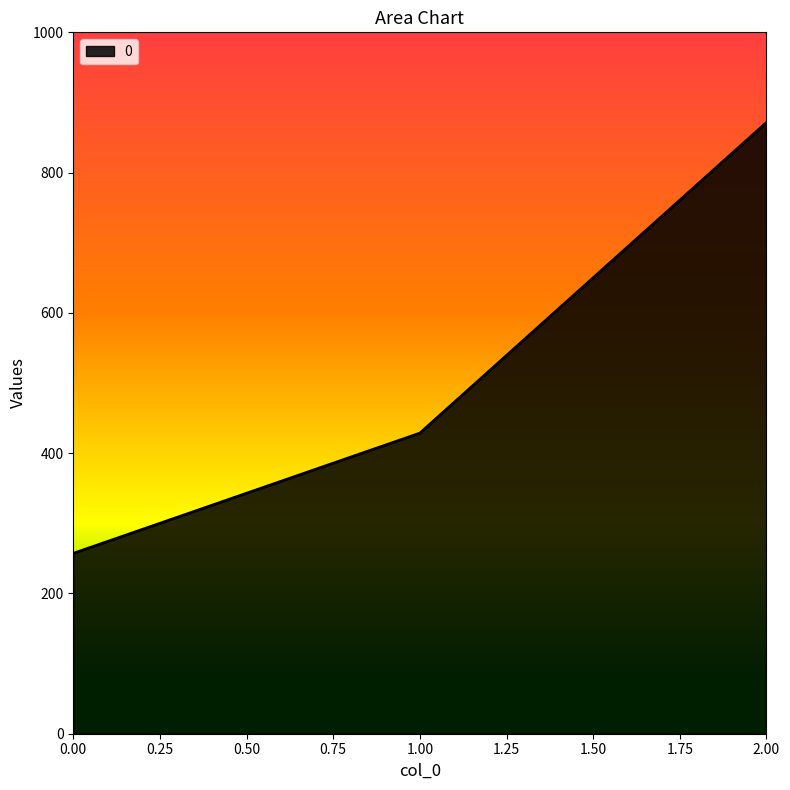

Count the number of data series in this chart.

1